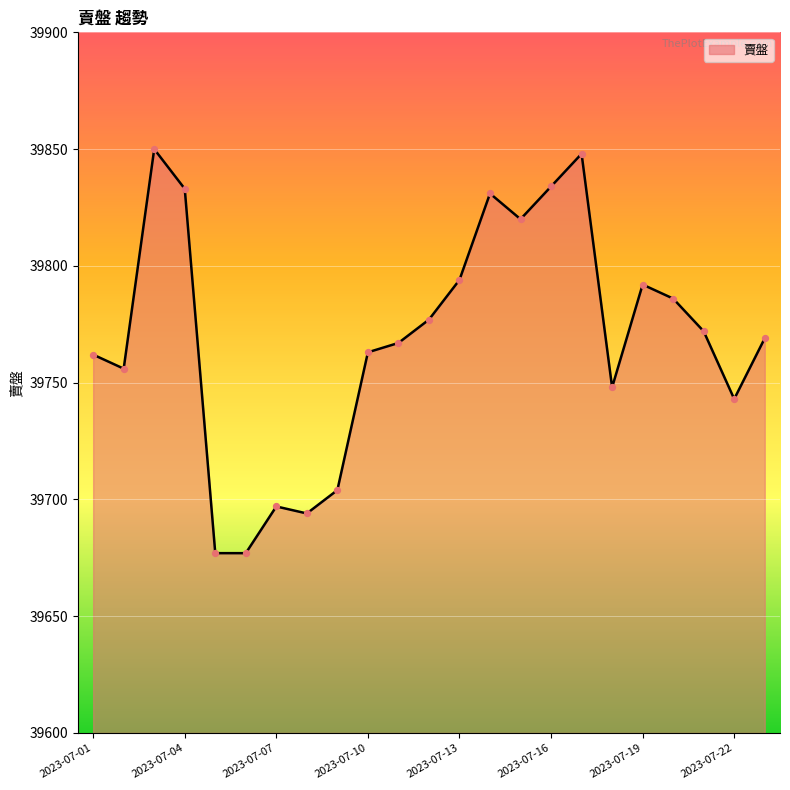

What is the greatest value displayed?

39850